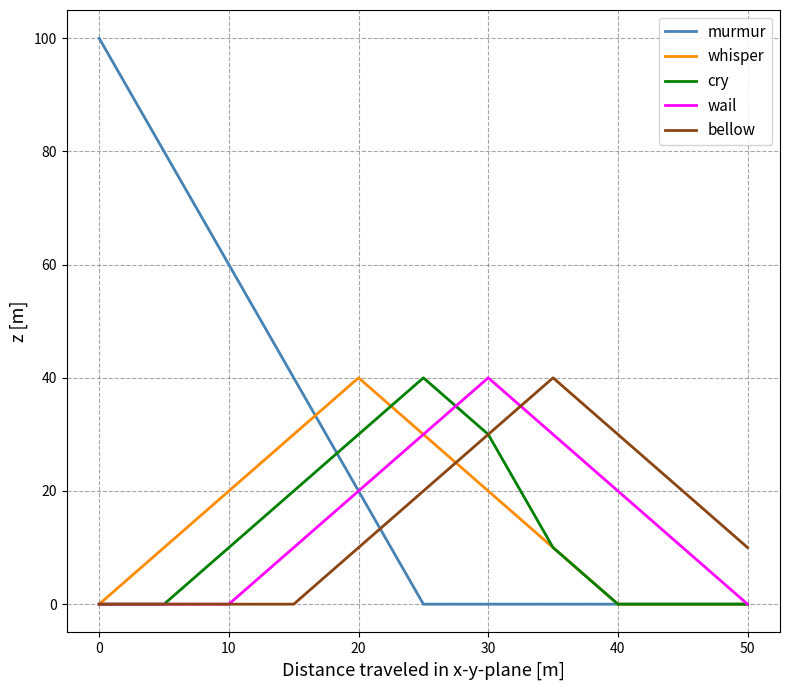

What is the maximum value for murmur?

100